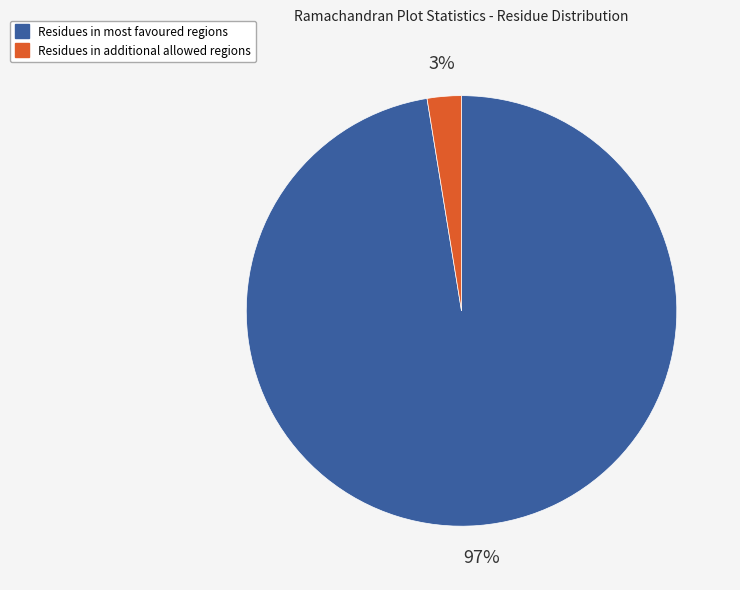

Is there a majority slice in this chart?

Yes